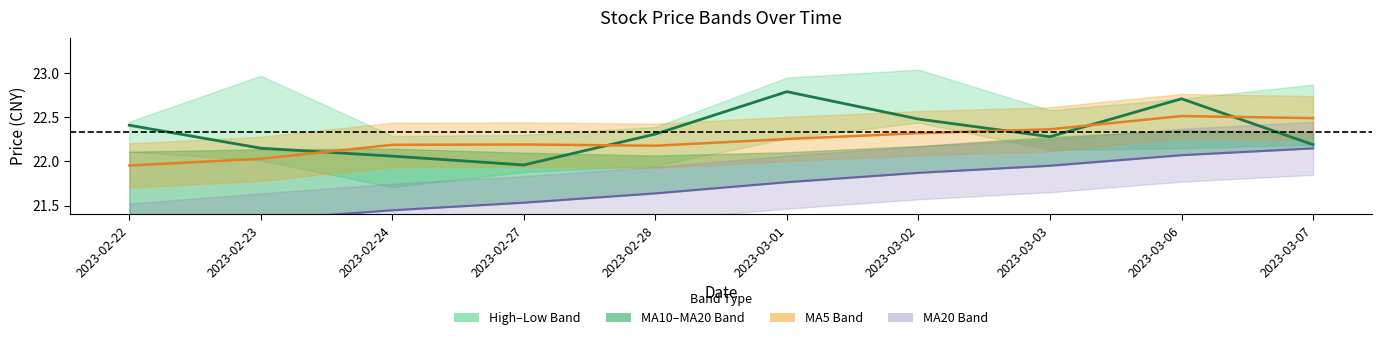

Count the number of categories in the chart.

10